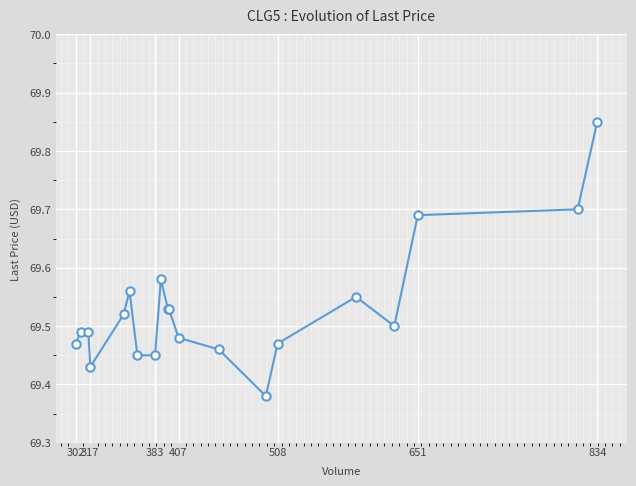

True or false: there are more than 1 points higher than both neighbors.

True